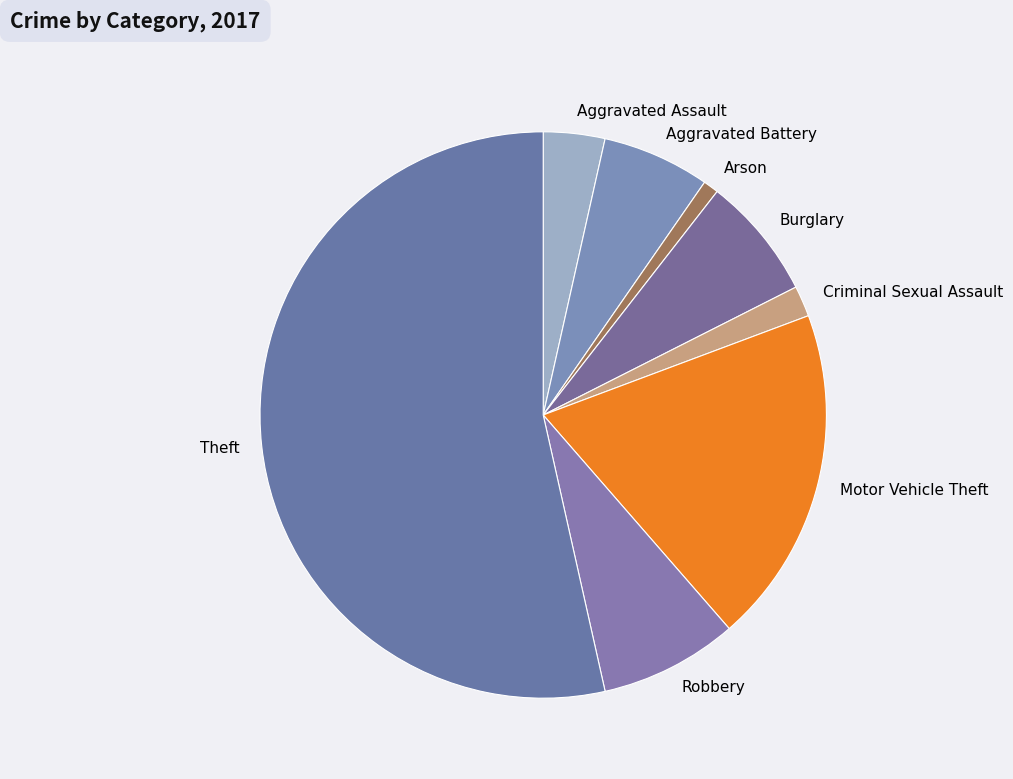

Which category has the biggest portion of the pie?

Theft